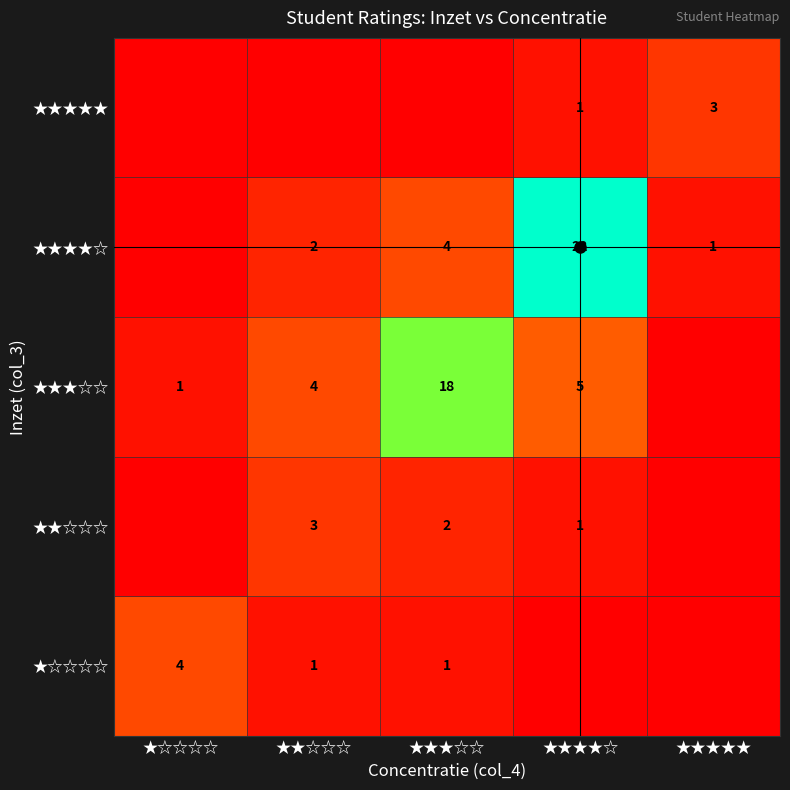

Is the value of ★☆☆☆☆ at ★☆☆☆☆ greater than the value of ★★★★★ at ★★★★☆?

Yes